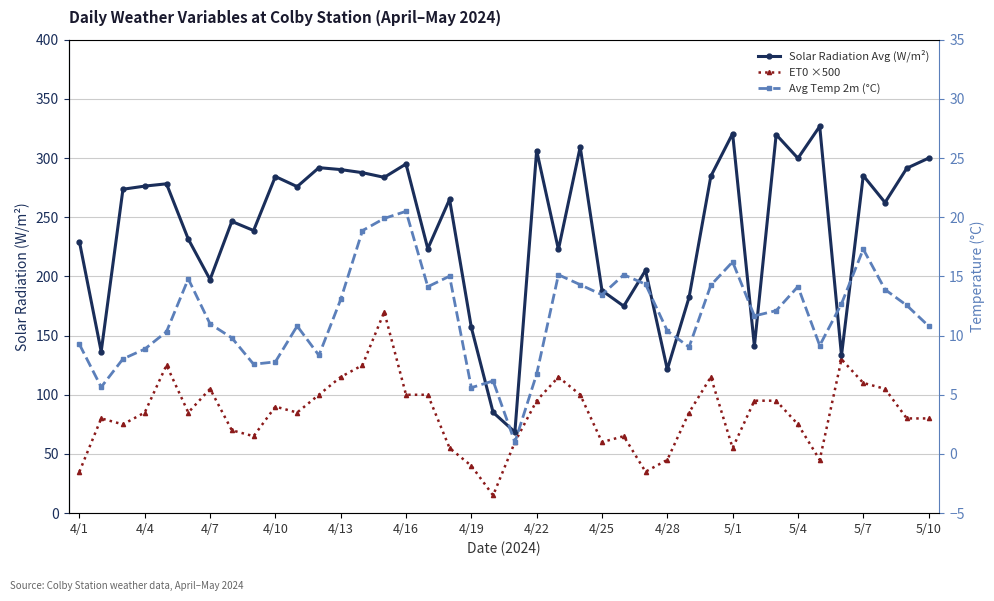

True or false: Avg Temp 2m (°C) has more than 0 interior local peaks.

True